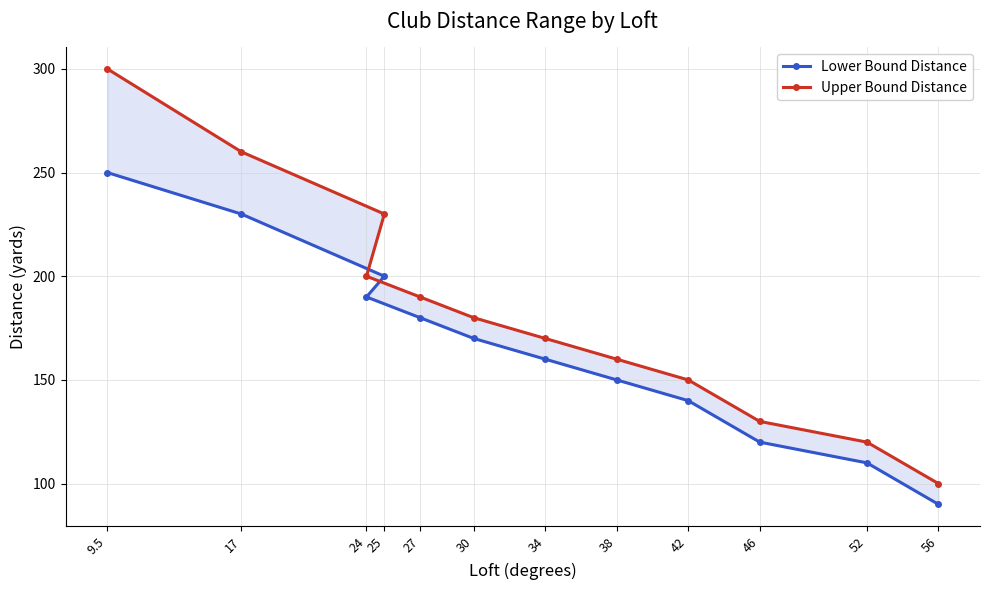

Does the chart display data point markers on the line(s)?

Yes